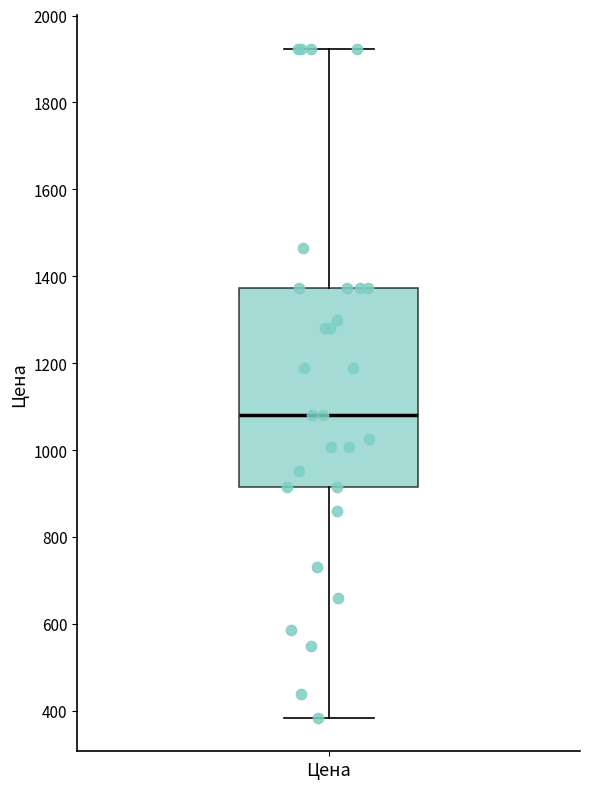

Read this box plot against the y-axis: the position of the median line, the range covered by the box, and the ends of both whiskers. The values are not printed on the chart, so give them approximately, as read against the axis.

median 1080, box 920 to 1380, whiskers 380 to 1920